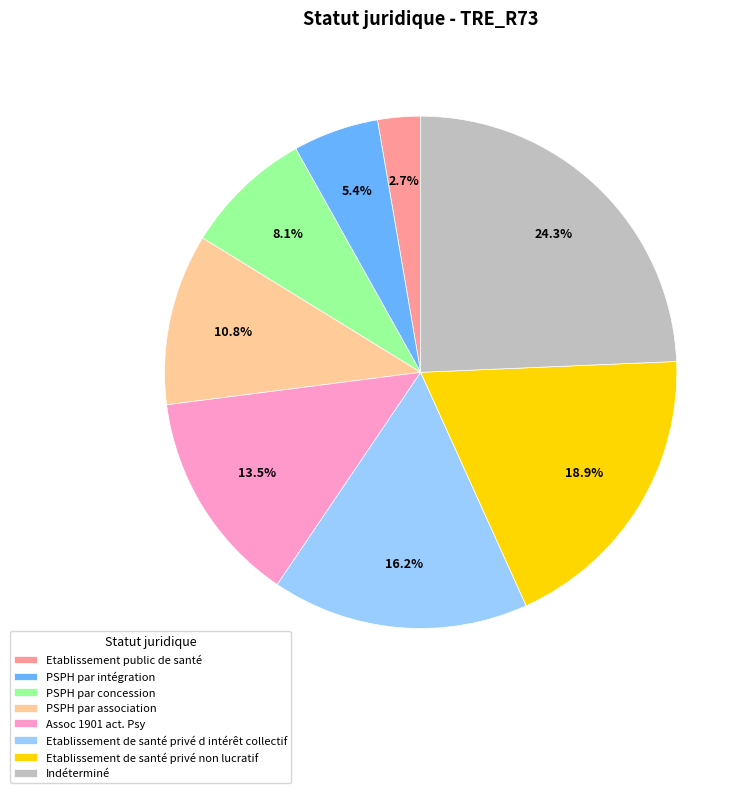

To the nearest percent, what is the average slice percentage?

12%